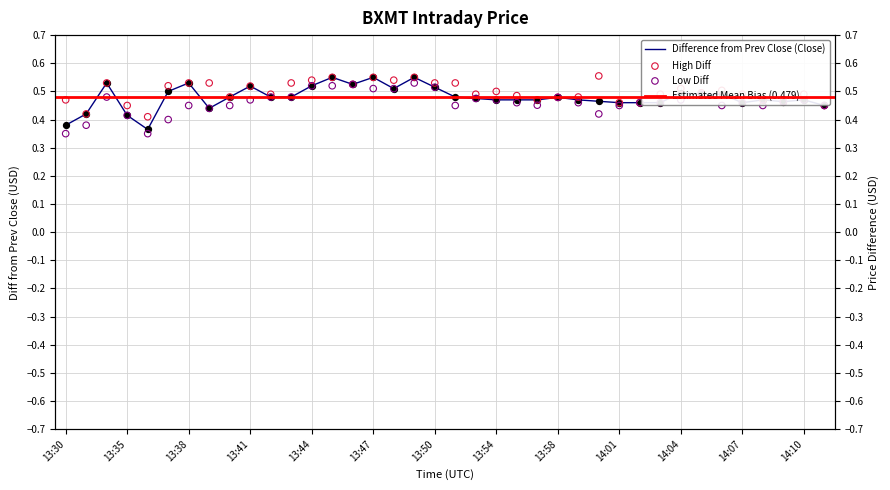

At which category is the sum across all series the highest?

13:49